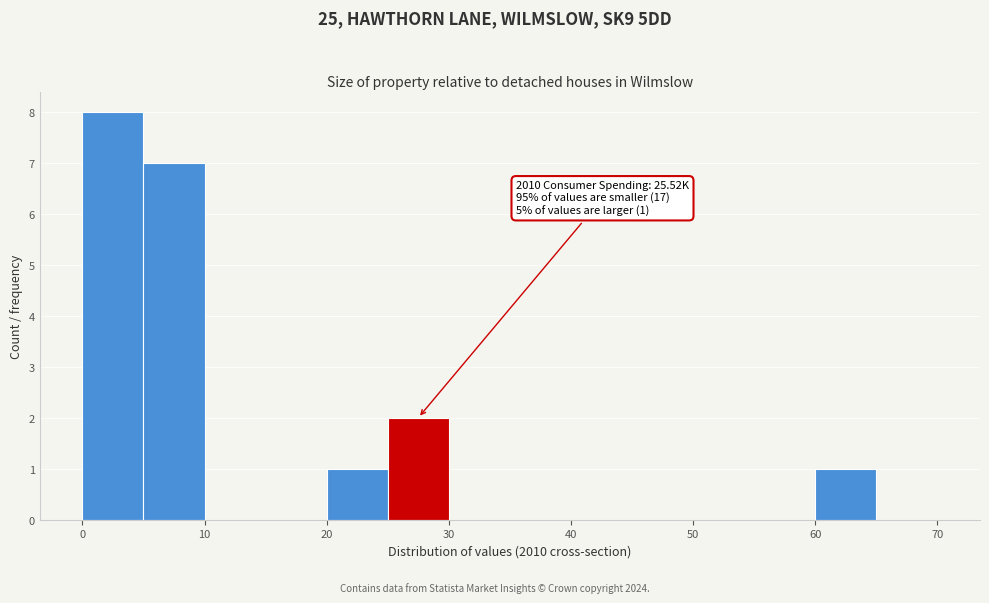

Which range on the x-axis has the tallest bar?

0 to 5